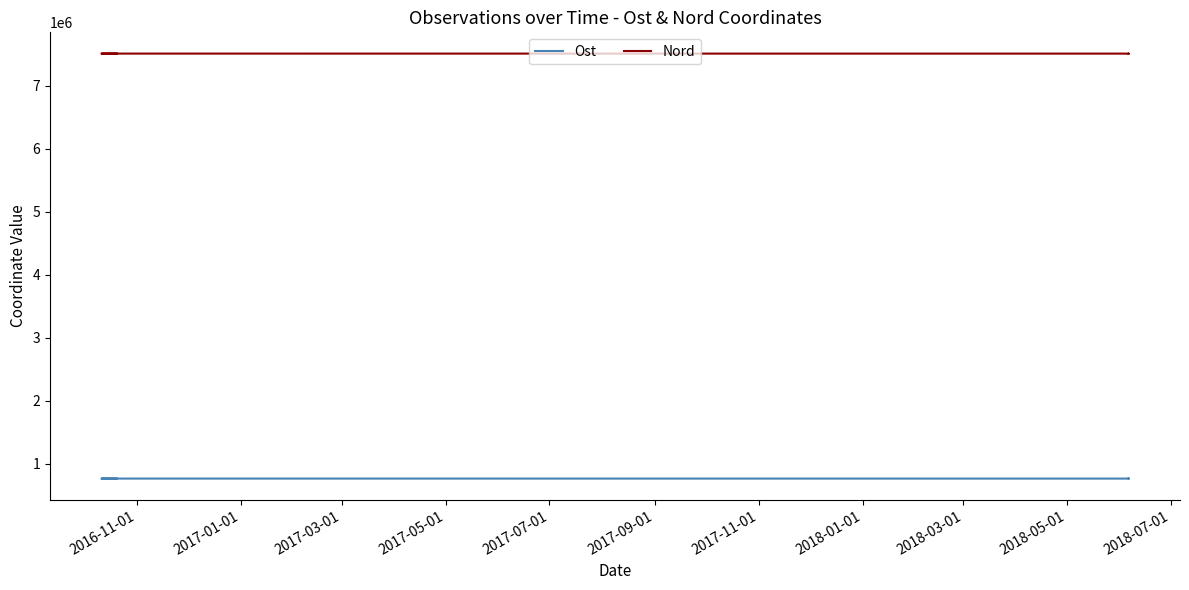

What are all the series names shown in the legend?

Ost, Nord